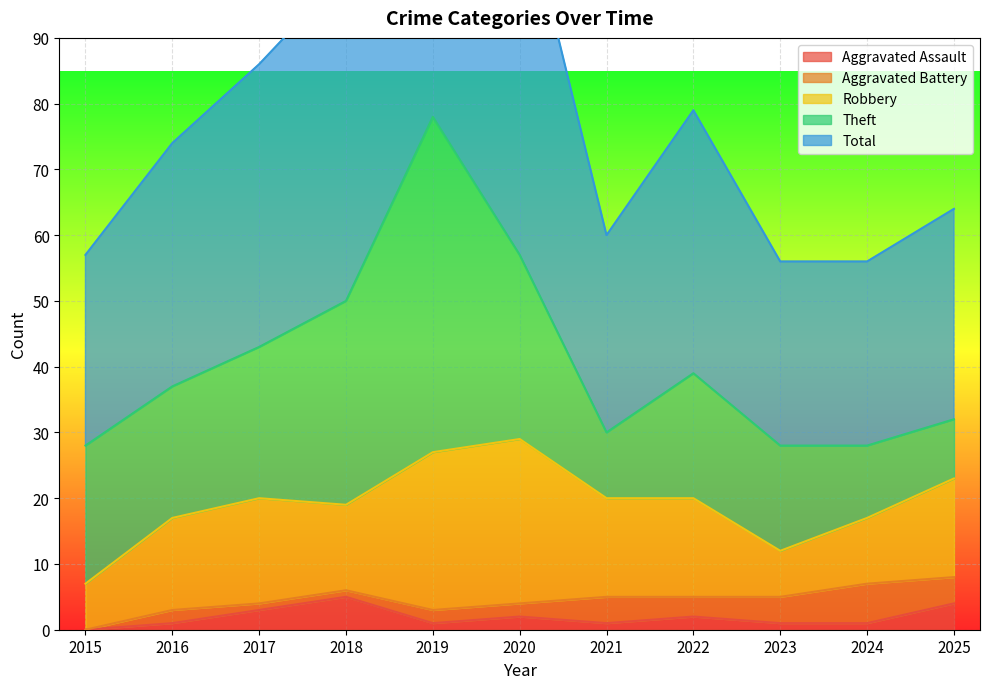

The value of Aggravated Battery at 2021 is 4. True or false?

True